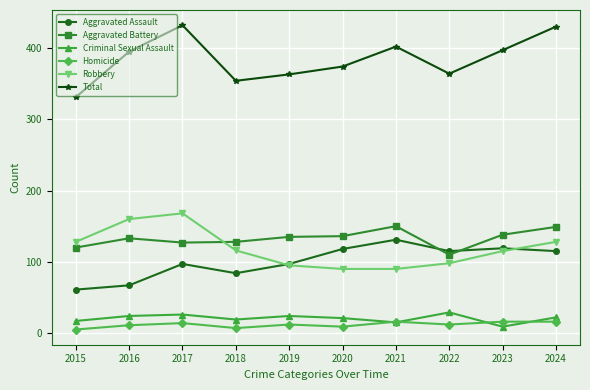

In Total, how many points are higher than both neighbors (excluding endpoints)?

2